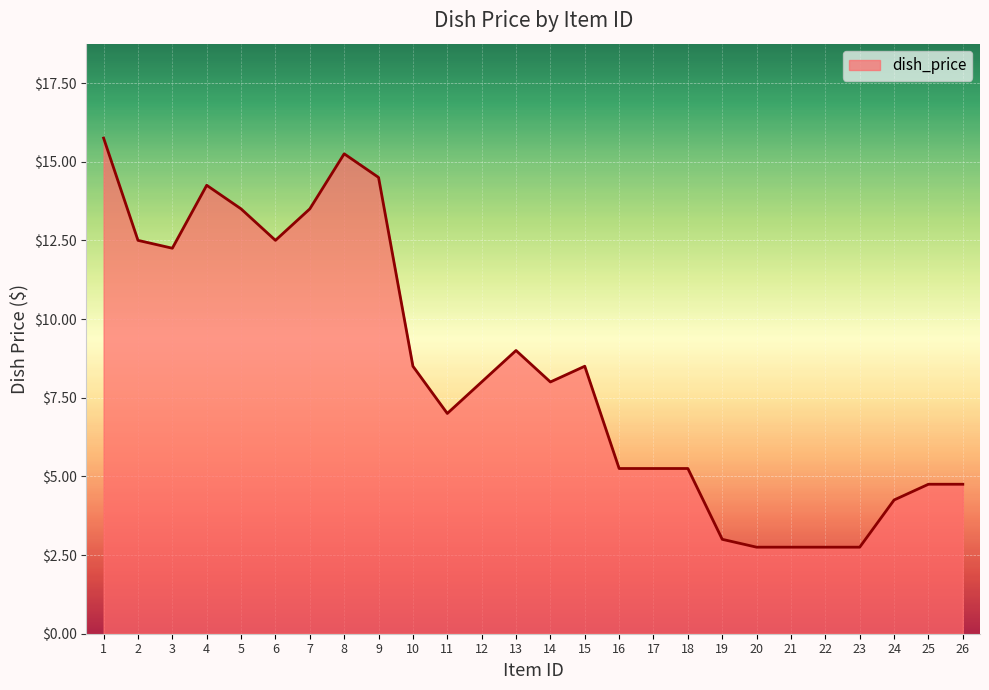

How many lines are shown in the chart?

1